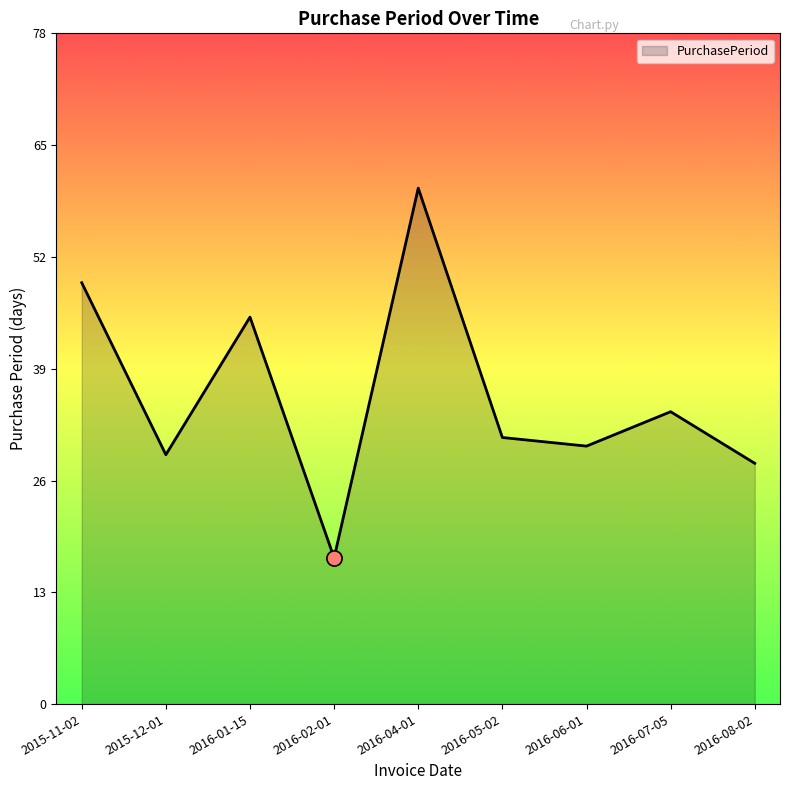

What is the change in value from 2015-11-02 to 2016-08-02?

-21